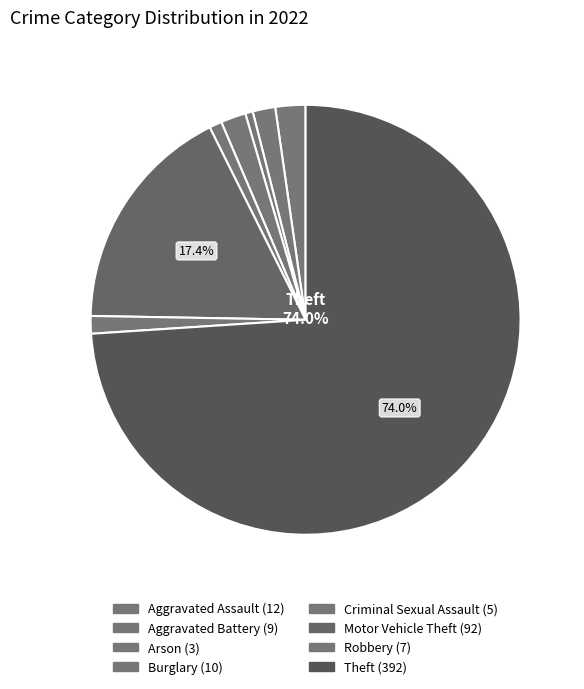

What percentage is the Burglary slice, to the nearest percent?

2%